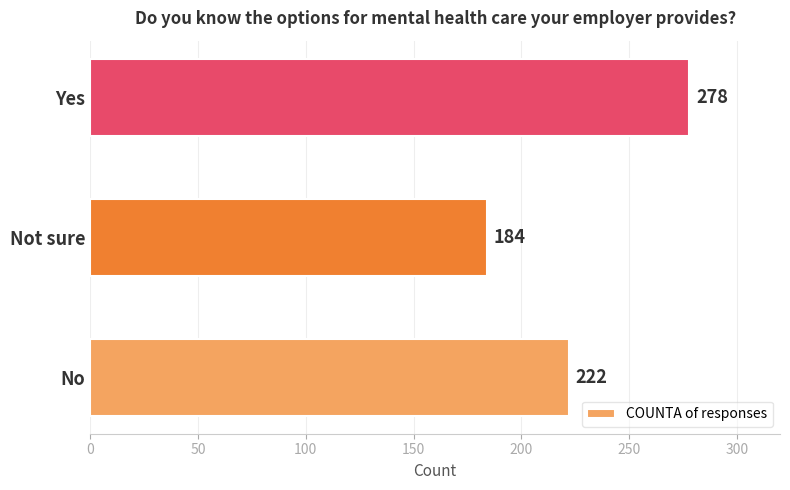

What is the change in value from Not sure to Yes?

+94